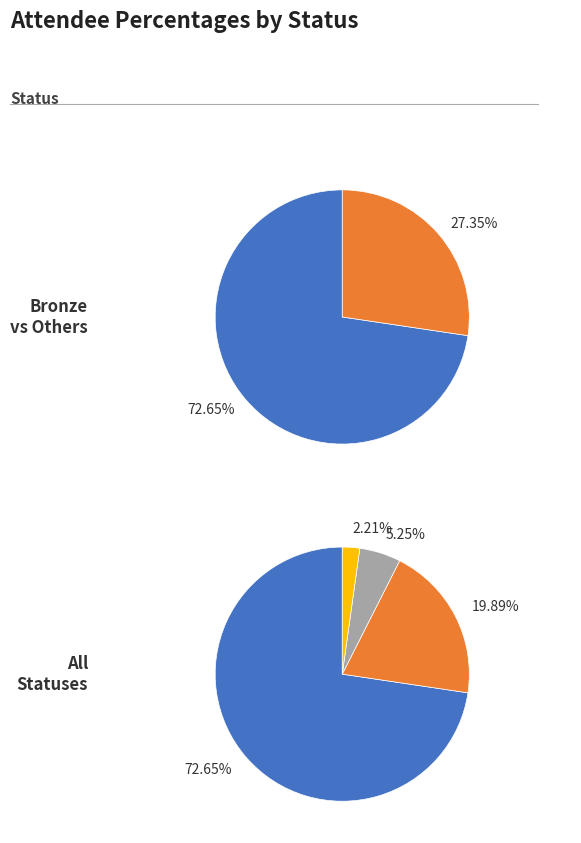

Is it true that 2018 is 28% of the pie?

False